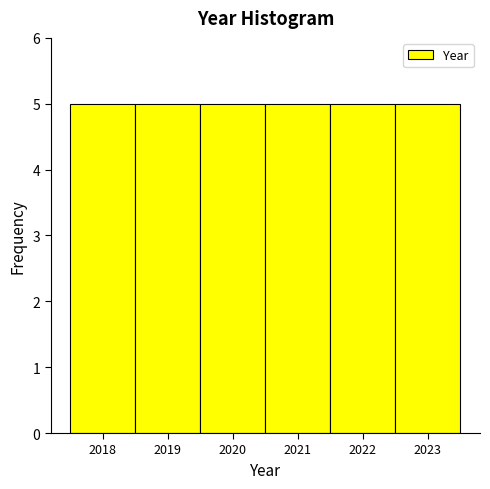

Reading left to right, transcribe this chart: for each bar, give the range it covers on the x-axis and its height. The values are not printed on the chart, so give them approximately, as read against the axis.

2017.5 to 2018.5: 5
2018.5 to 2019.5: 5
2019.5 to 2020.5: 5
2020.5 to 2021.5: 5
2021.5 to 2022.5: 5
2022.5 to 2023.5: 5